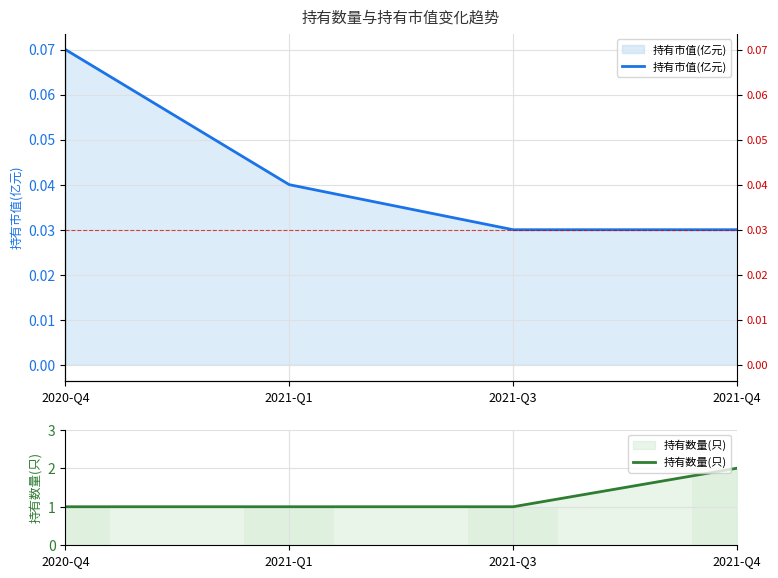

What is the maximum value shown in the chart?

2.0